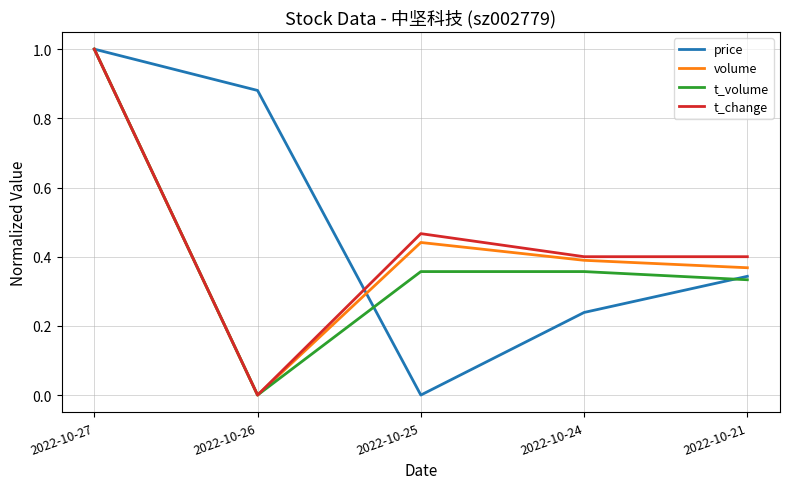

At which category is the sum across all series the highest?

2022-10-27